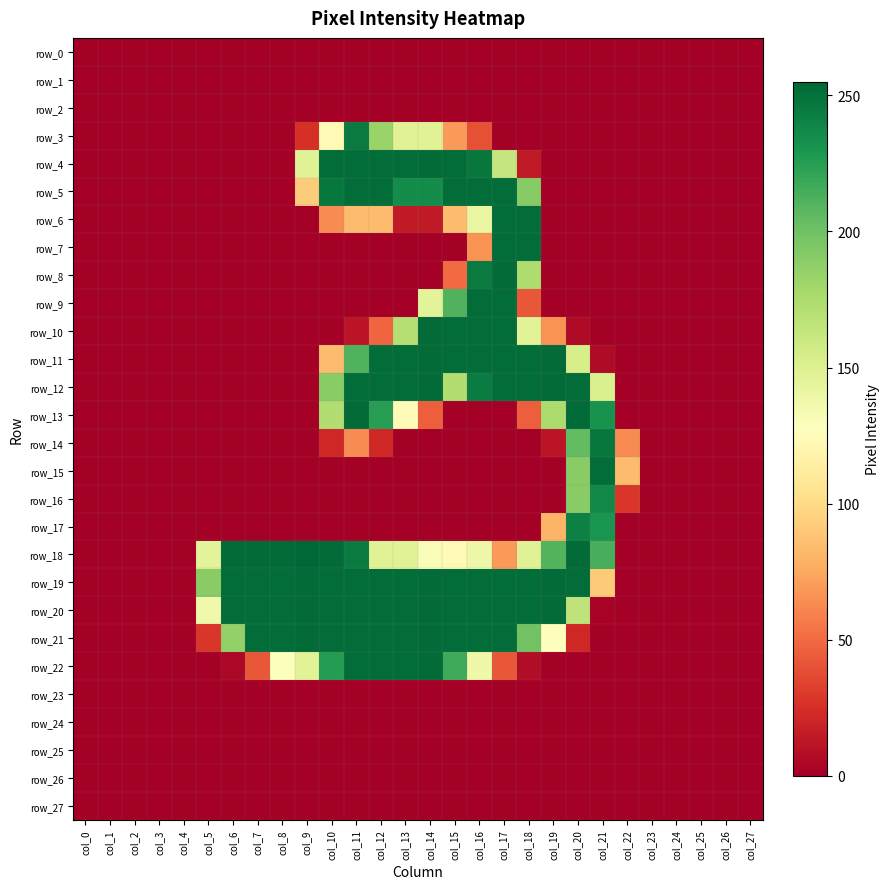

Reading left to right, extract all data points from this chart.

row_0: col_0=0	col_1=0	col_2=0	col_3=0	col_4=0	col_5=0	col_6=0	col_7=0	col_8=0	col_9=0	col_10=0	col_11=0	col_12=0	col_13=0	col_14=0	col_15=0	col_16=0	col_17=0	col_18=0	col_19=0	col_20=0	col_21=0	col_22=0	col_23=0	col_24=0	col_25=0	col_26=0	col_27=0
row_1: col_0=0	col_1=0	col_2=0	col_3=0	col_4=0	col_5=0	col_6=0	col_7=0	col_8=0	col_9=0	col_10=0	col_11=0	col_12=0	col_13=0	col_14=0	col_15=0	col_16=0	col_17=0	col_18=0	col_19=0	col_20=0	col_21=0	col_22=0	col_23=0	col_24=0	col_25=0	col_26=0	col_27=0
row_2: col_0=0	col_1=0	col_2=0	col_3=0	col_4=0	col_5=0	col_6=0	col_7=0	col_8=0	col_9=0	col_10=0	col_11=0	col_12=0	col_13=0	col_14=0	col_15=0	col_16=0	col_17=0	col_18=0	col_19=0	col_20=0	col_21=0	col_22=0	col_23=0	col_24=0	col_25=0	col_26=0	col_27=0
row_3: col_0=0	col_1=0	col_2=0	col_3=0	col_4=0	col_5=0	col_6=0	col_7=0	col_8=0	col_9=25	col_10=123	col_11=245	col_12=183	col_13=148	col_14=148	col_15=69	col_16=39	col_17=0	col_18=0	col_19=0	col_20=0	col_21=0	col_22=0	col_23=0	col_24=0	col_25=0	col_26=0	col_27=0
row_4: col_0=0	col_1=0	col_2=0	col_3=0	col_4=0	col_5=0	col_6=0	col_7=0	col_8=0	col_9=148	col_10=252	col_11=252	col_12=252	col_13=252	col_14=253	col_15=252	col_16=247	col_17=163	col_18=14	col_19=0	col_20=0	col_21=0	col_22=0	col_23=0	col_24=0	col_25=0	col_26=0	col_27=0
row_5: col_0=0	col_1=0	col_2=0	col_3=0	col_4=0	col_5=0	col_6=0	col_7=0	col_8=0	col_9=92	col_10=247	col_11=252	col_12=252	col_13=235	col_14=236	col_15=252	col_16=252	col_17=252	col_18=191	col_19=0	col_20=0	col_21=0	col_22=0	col_23=0	col_24=0	col_25=0	col_26=0	col_27=0
row_6: col_0=0	col_1=0	col_2=0	col_3=0	col_4=0	col_5=0	col_6=0	col_7=0	col_8=0	col_9=0	col_10=63	col_11=84	col_12=84	col_13=14	col_14=14	col_15=84	col_16=142	col_17=252	col_18=252	col_19=0	col_20=0	col_21=0	col_22=0	col_23=0	col_24=0	col_25=0	col_26=0	col_27=0
row_7: col_0=0	col_1=0	col_2=0	col_3=0	col_4=0	col_5=0	col_6=0	col_7=0	col_8=0	col_9=0	col_10=0	col_11=0	col_12=0	col_13=0	col_14=0	col_15=0	col_16=66	col_17=252	col_18=252	col_19=0	col_20=0	col_21=0	col_22=0	col_23=0	col_24=0	col_25=0	col_26=0	col_27=0
row_8: col_0=0	col_1=0	col_2=0	col_3=0	col_4=0	col_5=0	col_6=0	col_7=0	col_8=0	col_9=0	col_10=0	col_11=0	col_12=0	col_13=0	col_14=0	col_15=50	col_16=245	col_17=253	col_18=174	col_19=0	col_20=0	col_21=0	col_22=0	col_23=0	col_24=0	col_25=0	col_26=0	col_27=0
row_9: col_0=0	col_1=0	col_2=0	col_3=0	col_4=0	col_5=0	col_6=0	col_7=0	col_8=0	col_9=0	col_10=0	col_11=0	col_12=0	col_13=0	col_14=146	col_15=211	col_16=252	col_17=252	col_18=42	col_19=0	col_20=0	col_21=0	col_22=0	col_23=0	col_24=0	col_25=0	col_26=0	col_27=0
row_10: col_0=0	col_1=0	col_2=0	col_3=0	col_4=0	col_5=0	col_6=0	col_7=0	col_8=0	col_9=0	col_10=0	col_11=11	col_12=48	col_13=171	col_14=253	col_15=252	col_16=252	col_17=252	col_18=147	col_19=66	col_20=6	col_21=0	col_22=0	col_23=0	col_24=0	col_25=0	col_26=0	col_27=0
row_11: col_0=0	col_1=0	col_2=0	col_3=0	col_4=0	col_5=0	col_6=0	col_7=0	col_8=0	col_9=0	col_10=84	col_11=211	col_12=252	col_13=252	col_14=253	col_15=252	col_16=252	col_17=252	col_18=252	col_19=253	col_20=154	col_21=6	col_22=0	col_23=0	col_24=0	col_25=0	col_26=0	col_27=0
row_12: col_0=0	col_1=0	col_2=0	col_3=0	col_4=0	col_5=0	col_6=0	col_7=0	col_8=0	col_9=0	col_10=190	col_11=252	col_12=252	col_13=252	col_14=253	col_15=173	col_16=244	col_17=252	col_18=252	col_19=253	col_20=252	col_21=152	col_22=0	col_23=0	col_24=0	col_25=0	col_26=0	col_27=0
row_13: col_0=0	col_1=0	col_2=0	col_3=0	col_4=0	col_5=0	col_6=0	col_7=0	col_8=0	col_9=0	col_10=173	col_11=253	col_12=225	col_13=124	col_14=45	col_15=0	col_16=0	col_17=0	col_18=45	col_19=175	col_20=253	col_21=232	col_22=0	col_23=0	col_24=0	col_25=0	col_26=0	col_27=0
row_14: col_0=0	col_1=0	col_2=0	col_3=0	col_4=0	col_5=0	col_6=0	col_7=0	col_8=0	col_9=0	col_10=21	col_11=63	col_12=21	col_13=0	col_14=0	col_15=0	col_16=0	col_17=0	col_18=0	col_19=11	col_20=205	col_21=247	col_22=63	col_23=0	col_24=0	col_25=0	col_26=0	col_27=0
row_15: col_0=0	col_1=0	col_2=0	col_3=0	col_4=0	col_5=0	col_6=0	col_7=0	col_8=0	col_9=0	col_10=0	col_11=0	col_12=0	col_13=0	col_14=0	col_15=0	col_16=0	col_17=0	col_18=0	col_19=0	col_20=190	col_21=252	col_22=84	col_23=0	col_24=0	col_25=0	col_26=0	col_27=0
row_16: col_0=0	col_1=0	col_2=0	col_3=0	col_4=0	col_5=0	col_6=0	col_7=0	col_8=0	col_9=0	col_10=0	col_11=0	col_12=0	col_13=0	col_14=0	col_15=0	col_16=0	col_17=0	col_18=0	col_19=0	col_20=190	col_21=238	col_22=28	col_23=0	col_24=0	col_25=0	col_26=0	col_27=0
row_17: col_0=0	col_1=0	col_2=0	col_3=0	col_4=0	col_5=0	col_6=0	col_7=0	col_8=0	col_9=0	col_10=0	col_11=0	col_12=0	col_13=0	col_14=0	col_15=0	col_16=0	col_17=0	col_18=0	col_19=80	col_20=242	col_21=231	col_22=0	col_23=0	col_24=0	col_25=0	col_26=0	col_27=0
row_18: col_0=0	col_1=0	col_2=0	col_3=0	col_4=0	col_5=146	col_6=253	col_7=253	col_8=253	col_9=255	col_10=253	col_11=245	col_12=148	col_13=148	col_14=131	col_15=123	col_16=139	col_17=69	col_18=148	col_19=210	col_20=253	col_21=214	col_22=0	col_23=0	col_24=0	col_25=0	col_26=0	col_27=0
row_19: col_0=0	col_1=0	col_2=0	col_3=0	col_4=0	col_5=190	col_6=252	col_7=252	col_8=252	col_9=253	col_10=252	col_11=252	col_12=252	col_13=252	col_14=253	col_15=252	col_16=252	col_17=252	col_18=252	col_19=253	col_20=252	col_21=91	col_22=0	col_23=0	col_24=0	col_25=0	col_26=0	col_27=0
row_20: col_0=0	col_1=0	col_2=0	col_3=0	col_4=0	col_5=137	col_6=252	col_7=252	col_8=252	col_9=253	col_10=252	col_11=252	col_12=252	col_13=252	col_14=253	col_15=252	col_16=252	col_17=252	col_18=252	col_19=253	col_20=166	col_21=2	col_22=0	col_23=0	col_24=0	col_25=0	col_26=0	col_27=0
row_21: col_0=0	col_1=0	col_2=0	col_3=0	col_4=0	col_5=28	col_6=186	col_7=252	col_8=252	col_9=253	col_10=252	col_11=252	col_12=252	col_13=252	col_14=253	col_15=252	col_16=252	col_17=252	col_18=199	col_19=128	col_20=21	col_21=0	col_22=0	col_23=0	col_24=0	col_25=0	col_26=0	col_27=0
row_22: col_0=0	col_1=0	col_2=0	col_3=0	col_4=0	col_5=0	col_6=4	col_7=42	col_8=129	col_9=147	col_10=226	col_11=252	col_12=252	col_13=252	col_14=253	col_15=217	col_16=138	col_17=42	col_18=7	col_19=0	col_20=0	col_21=0	col_22=0	col_23=0	col_24=0	col_25=0	col_26=0	col_27=0
row_23: col_0=0	col_1=0	col_2=0	col_3=0	col_4=0	col_5=0	col_6=0	col_7=0	col_8=0	col_9=0	col_10=0	col_11=0	col_12=0	col_13=0	col_14=0	col_15=0	col_16=0	col_17=0	col_18=0	col_19=0	col_20=0	col_21=0	col_22=0	col_23=0	col_24=0	col_25=0	col_26=0	col_27=0
row_24: col_0=0	col_1=0	col_2=0	col_3=0	col_4=0	col_5=0	col_6=0	col_7=0	col_8=0	col_9=0	col_10=0	col_11=0	col_12=0	col_13=0	col_14=0	col_15=0	col_16=0	col_17=0	col_18=0	col_19=0	col_20=0	col_21=0	col_22=0	col_23=0	col_24=0	col_25=0	col_26=0	col_27=0
row_25: col_0=0	col_1=0	col_2=0	col_3=0	col_4=0	col_5=0	col_6=0	col_7=0	col_8=0	col_9=0	col_10=0	col_11=0	col_12=0	col_13=0	col_14=0	col_15=0	col_16=0	col_17=0	col_18=0	col_19=0	col_20=0	col_21=0	col_22=0	col_23=0	col_24=0	col_25=0	col_26=0	col_27=0
row_26: col_0=0	col_1=0	col_2=0	col_3=0	col_4=0	col_5=0	col_6=0	col_7=0	col_8=0	col_9=0	col_10=0	col_11=0	col_12=0	col_13=0	col_14=0	col_15=0	col_16=0	col_17=0	col_18=0	col_19=0	col_20=0	col_21=0	col_22=0	col_23=0	col_24=0	col_25=0	col_26=0	col_27=0
row_27: col_0=0	col_1=0	col_2=0	col_3=0	col_4=0	col_5=0	col_6=0	col_7=0	col_8=0	col_9=0	col_10=0	col_11=0	col_12=0	col_13=0	col_14=0	col_15=0	col_16=0	col_17=0	col_18=0	col_19=0	col_20=0	col_21=0	col_22=0	col_23=0	col_24=0	col_25=0	col_26=0	col_27=0